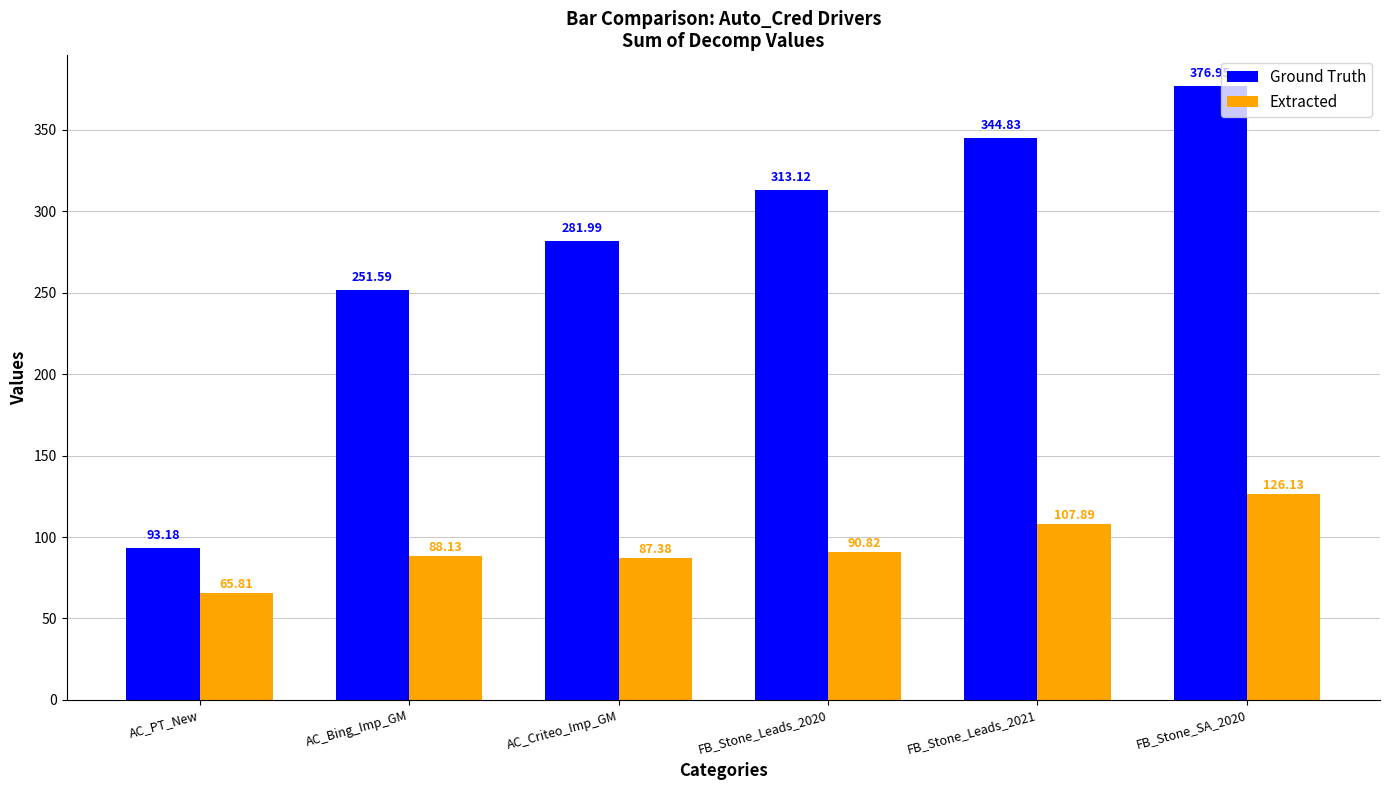

Which category has the highest value in the Ground Truth series?

FB_Stone_SA_2020